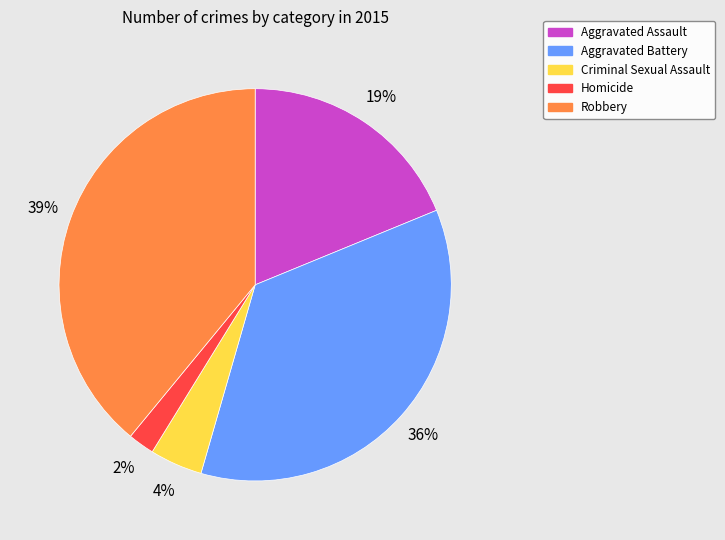

To the nearest percent, what is the difference between the Criminal Sexual Assault and Robbery slice percentages?

35%